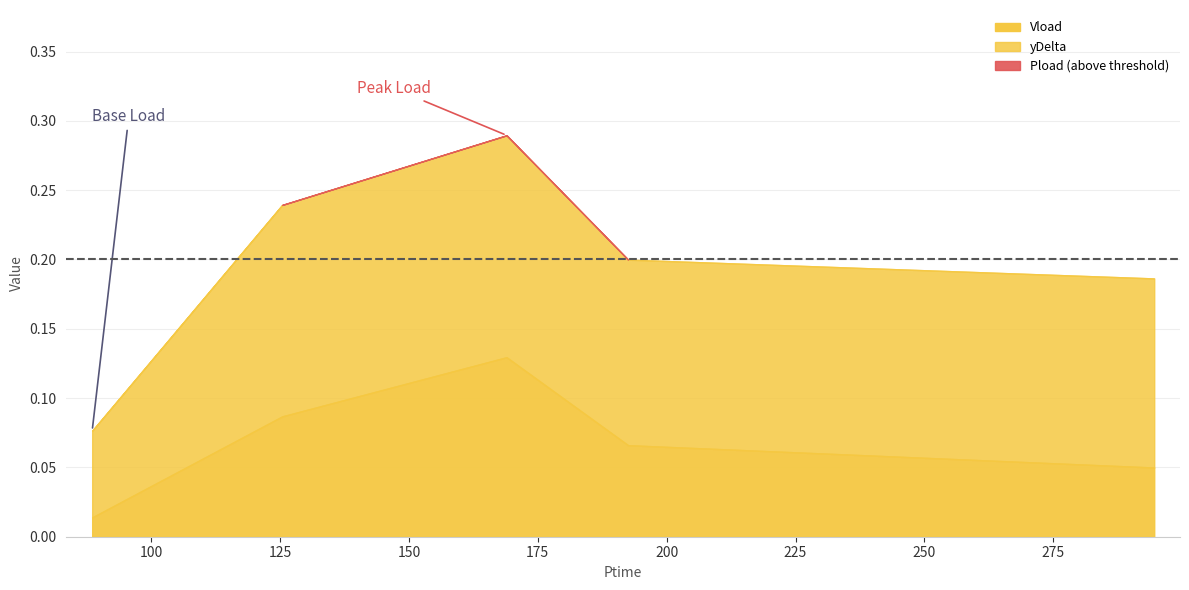

At which label is Vload closest to 0?

88.554